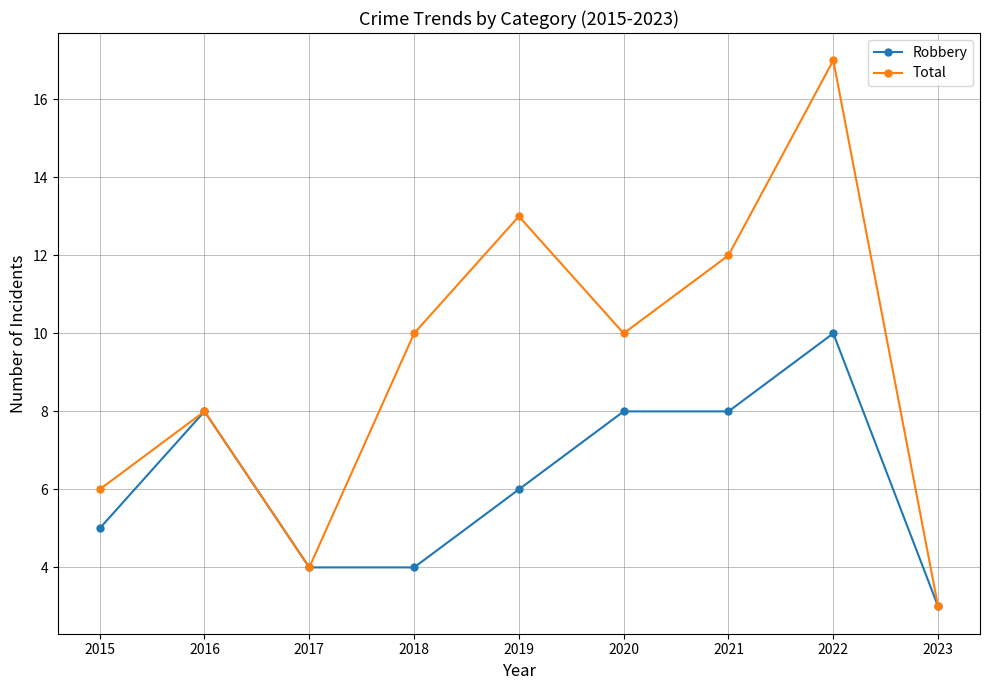

At which category is the sum across all series the highest?

2022